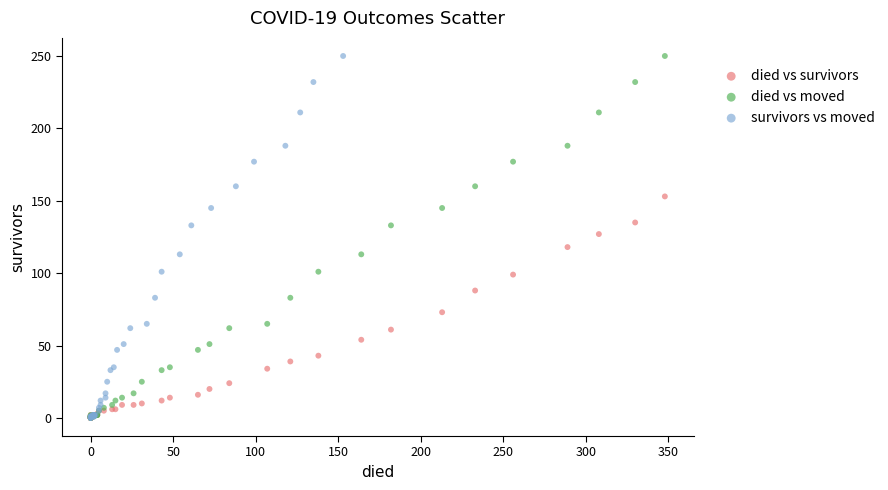

What are all the series names shown in the legend?

died vs survivors, died vs moved, survivors vs moved